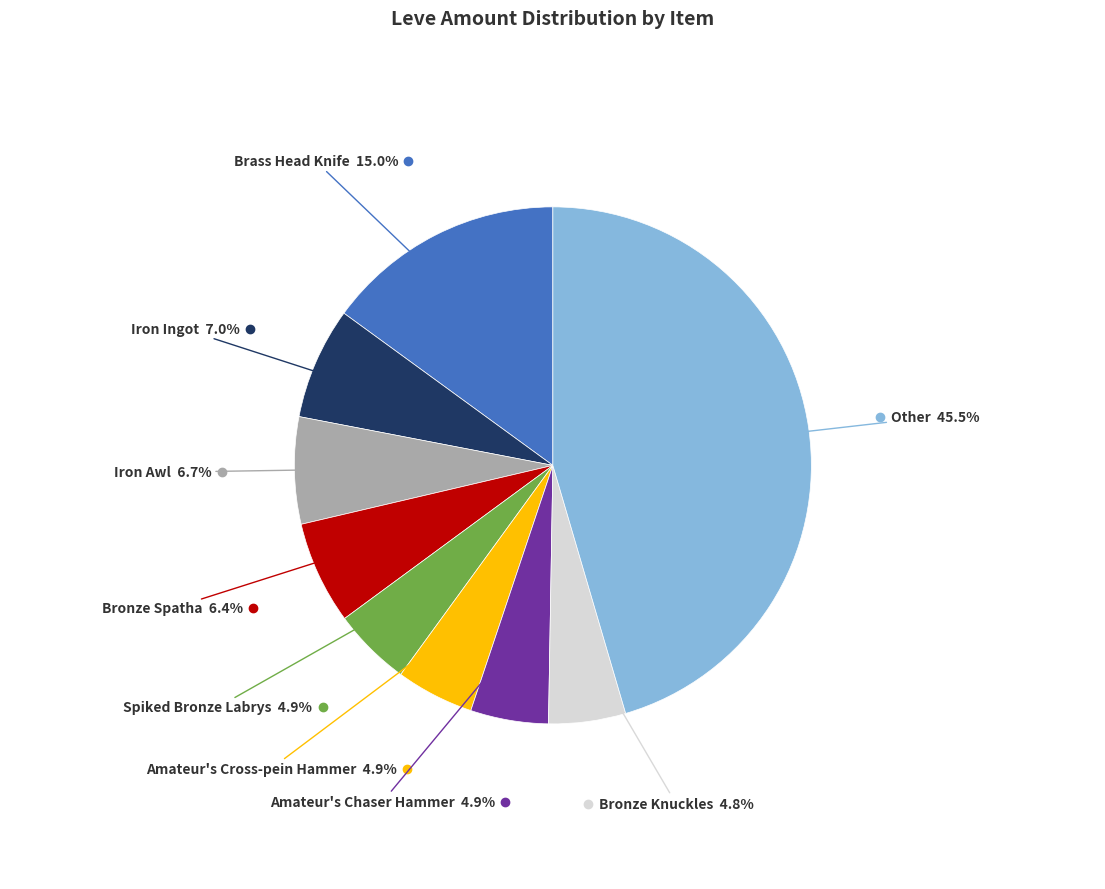

Is there a majority slice in this chart?

No